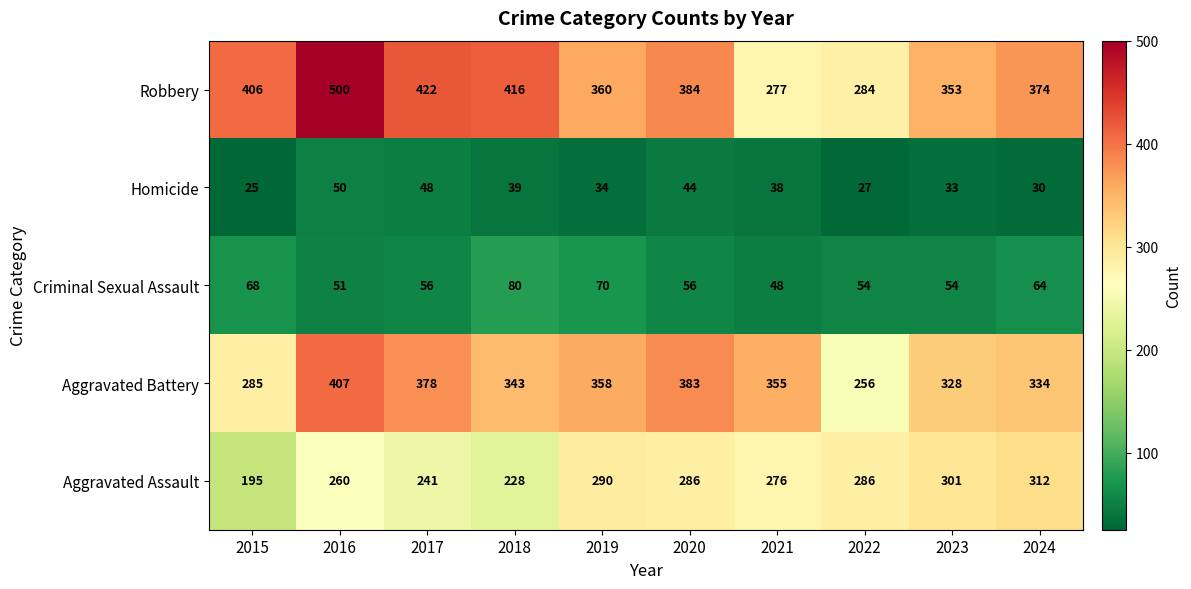

Rank the series by their maximum value, from highest to lowest.

Robbery, Aggravated Battery, Aggravated Assault, Criminal Sexual Assault, Homicide